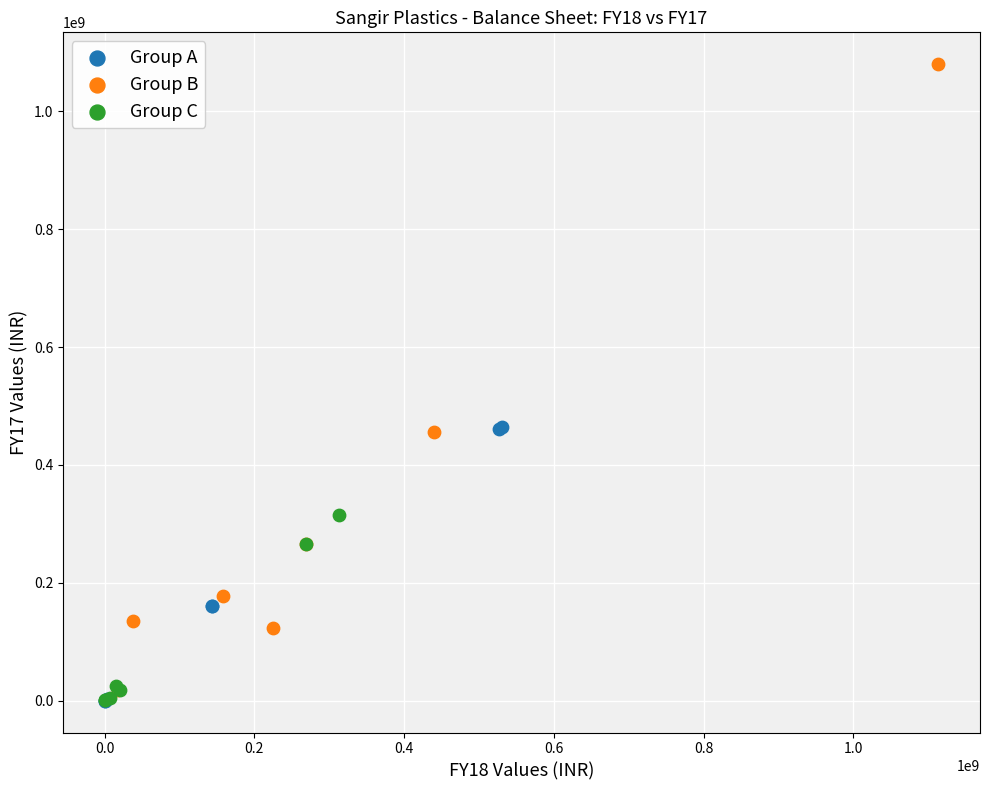

Which series has the widest spread of Y values?

Group B